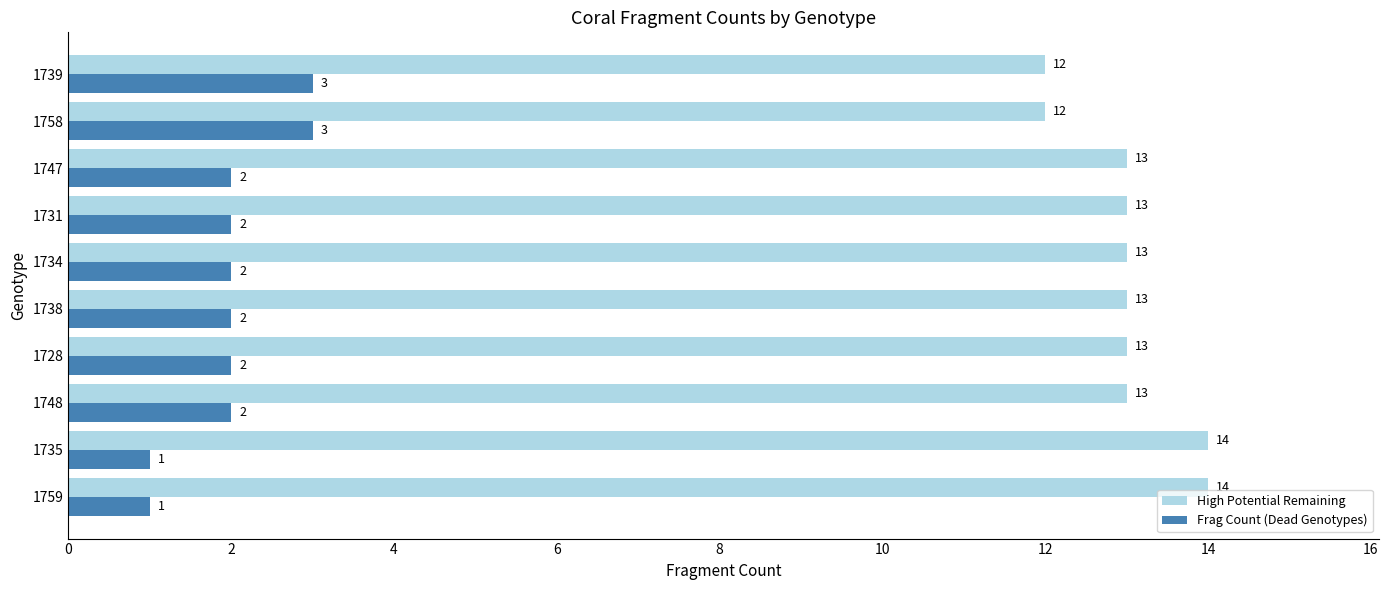

Rank the series by their average value, from highest to lowest.

High Potential Remaining, Frag Count (Dead Genotypes)